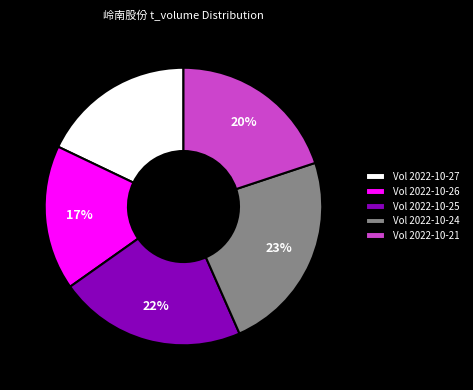

Which has a higher value, Vol 2022-10-26 or Vol 2022-10-25?

Vol 2022-10-25